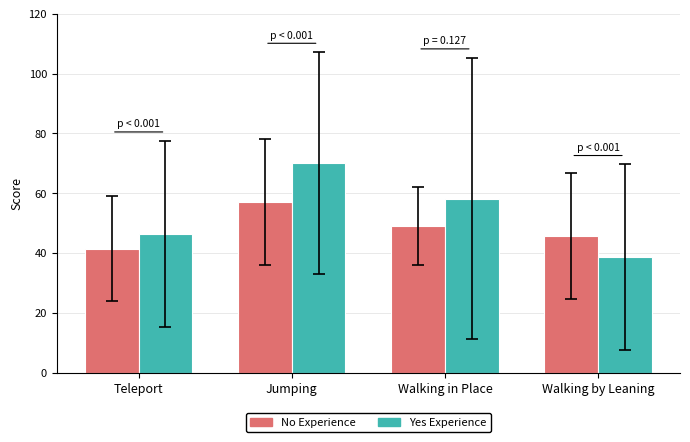

What position from the left is Teleport?

1